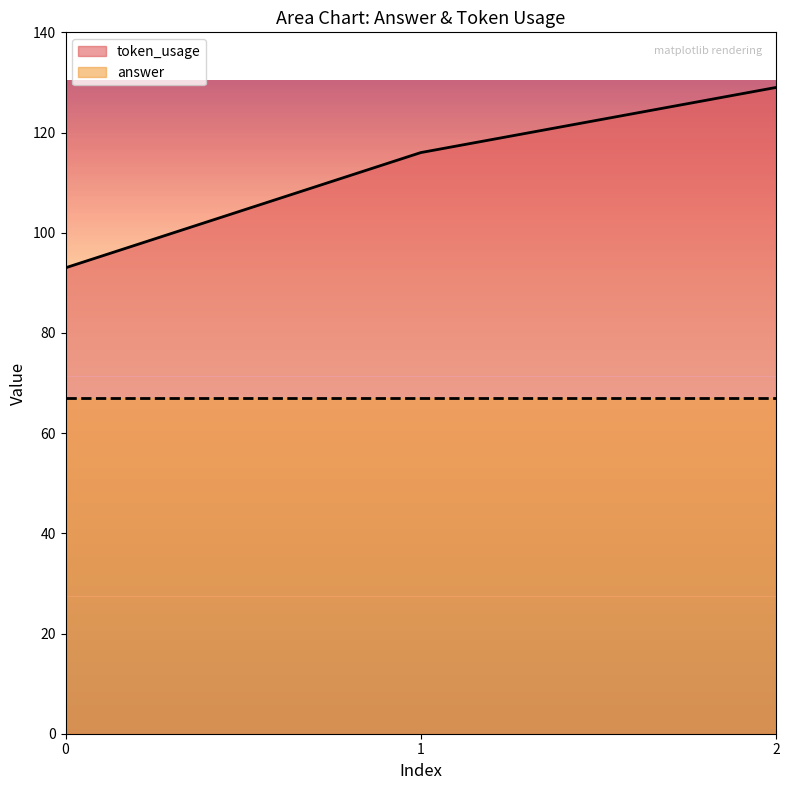

What is the sum of the values at 1 and 2?

245